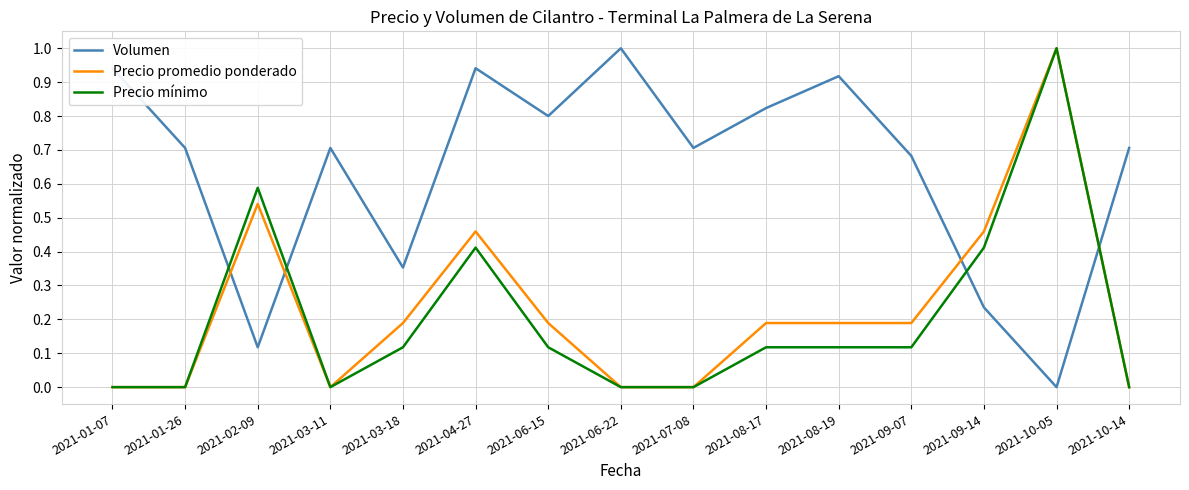

Between which two adjacent categories do Volumen and Precio promedio ponderado first intersect?

2021-01-26 and 2021-02-09